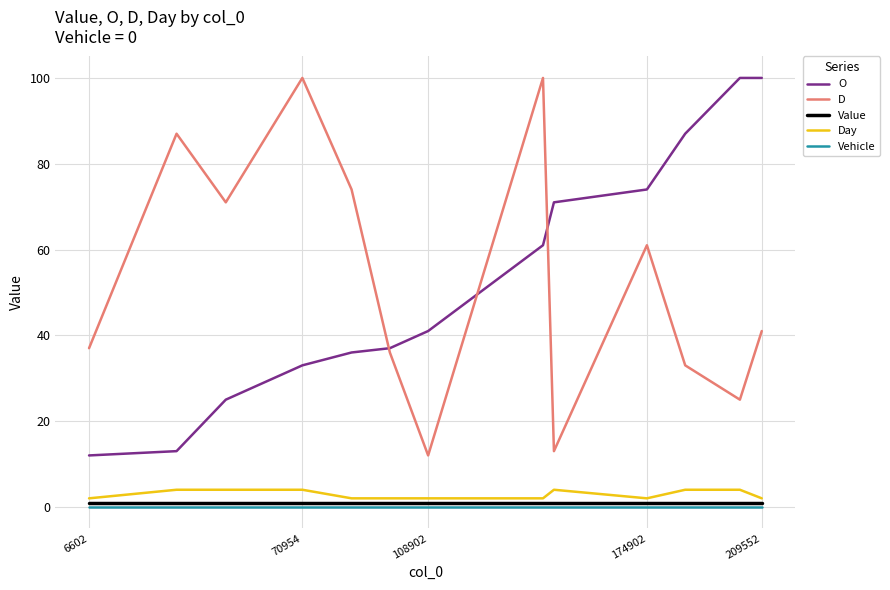

Reading left to right, what are all the values shown in this chart?

O: 12.0	13.0	25.0	33.0	36.0	37.0	41.0	61.0	71.0	74.0	87.0	100.0	100.0
D: 37.0	87.0	71.0	100.0	74.0	36.0	12.0	100.0	13.0	61.0	33.0	25.0	41.0
Value: 1.0	1.0	1.0	1.0	1.0	1.0	1.0	1.0	1.0	1.0	1.0	1.0	1.0
Day: 2.0	4.0	4.0	4.0	2.0	2.0	2.0	2.0	4.0	2.0	4.0	4.0	2.0
Vehicle: 0.0	0.0	0.0	0.0	0.0	0.0	0.0	0.0	0.0	0.0	0.0	0.0	0.0